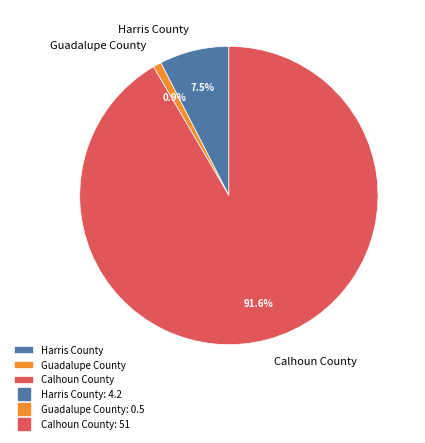

Is it true that Calhoun County is 92% of the pie?

True